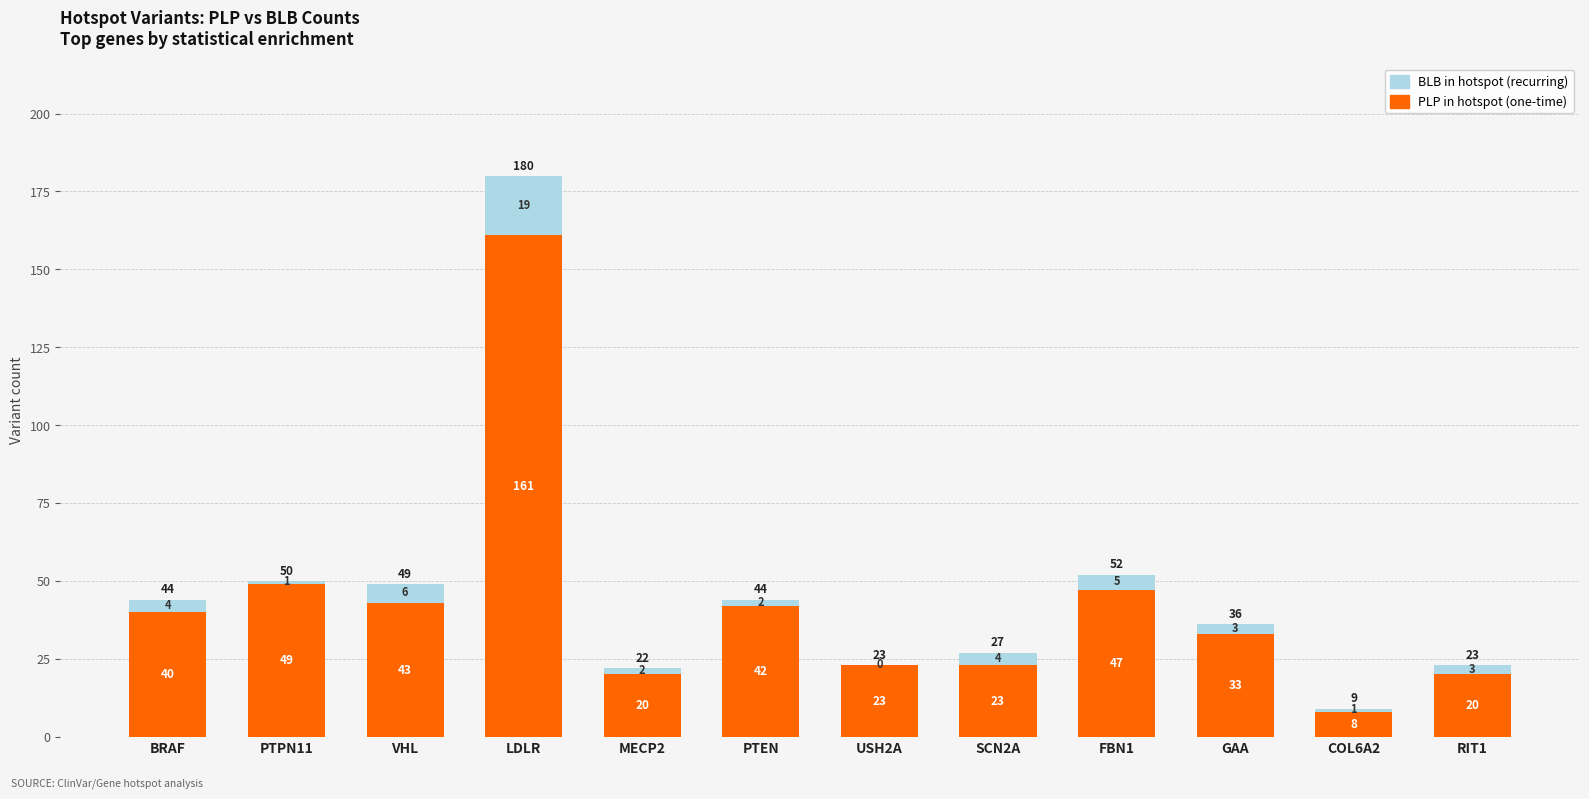

How many series are shown in this chart?

2